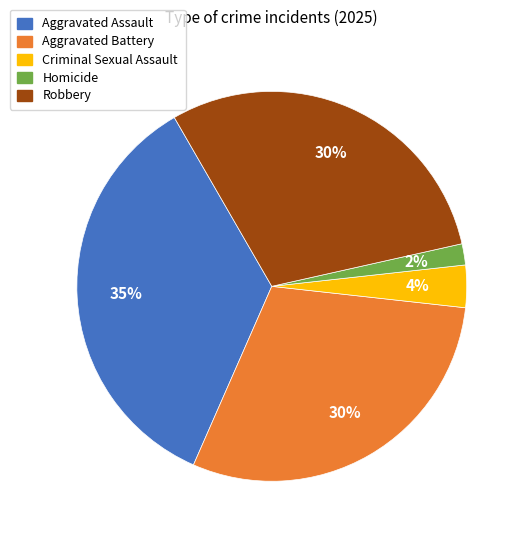

To the nearest percent, what is the combined percentage of Homicide and Robbery?

32%